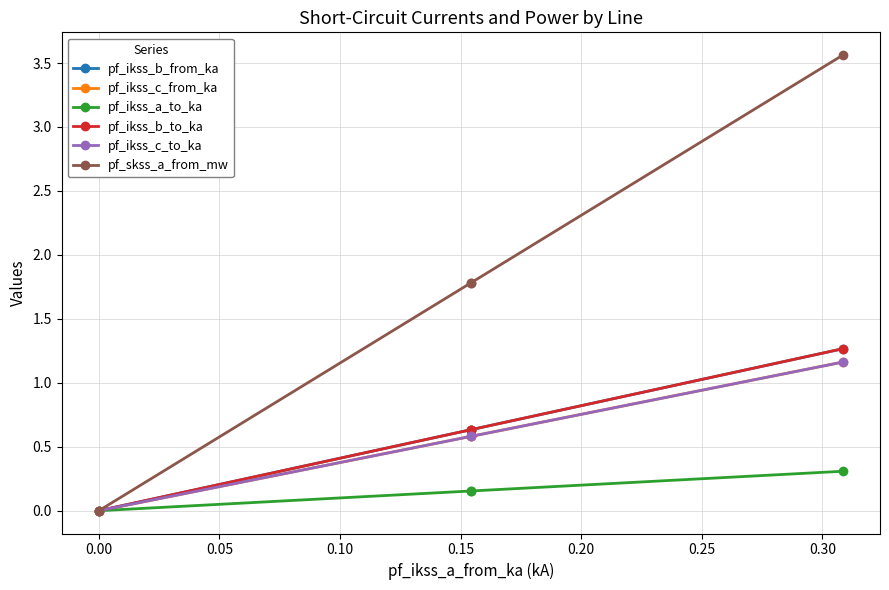

How many categories are shown in the chart?

4